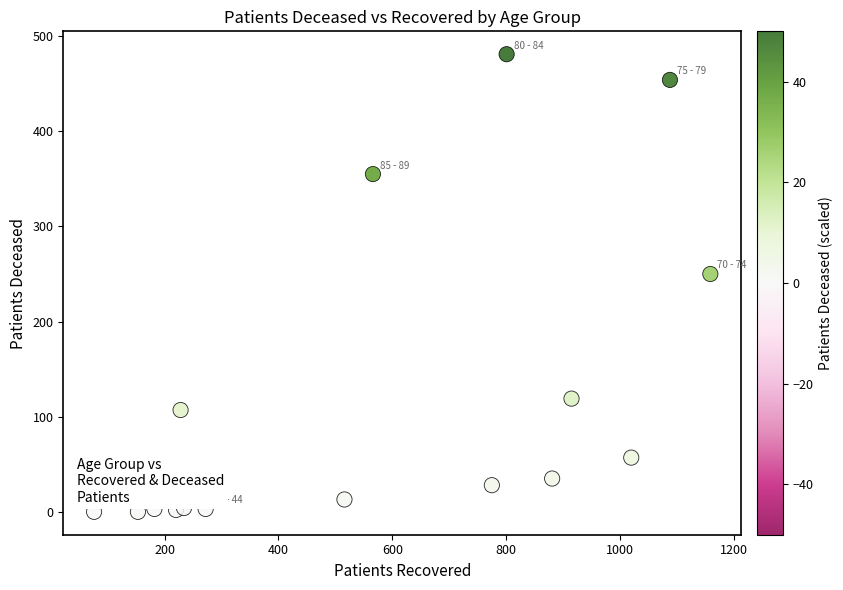

What is the range of Y values (max minus min)?

481